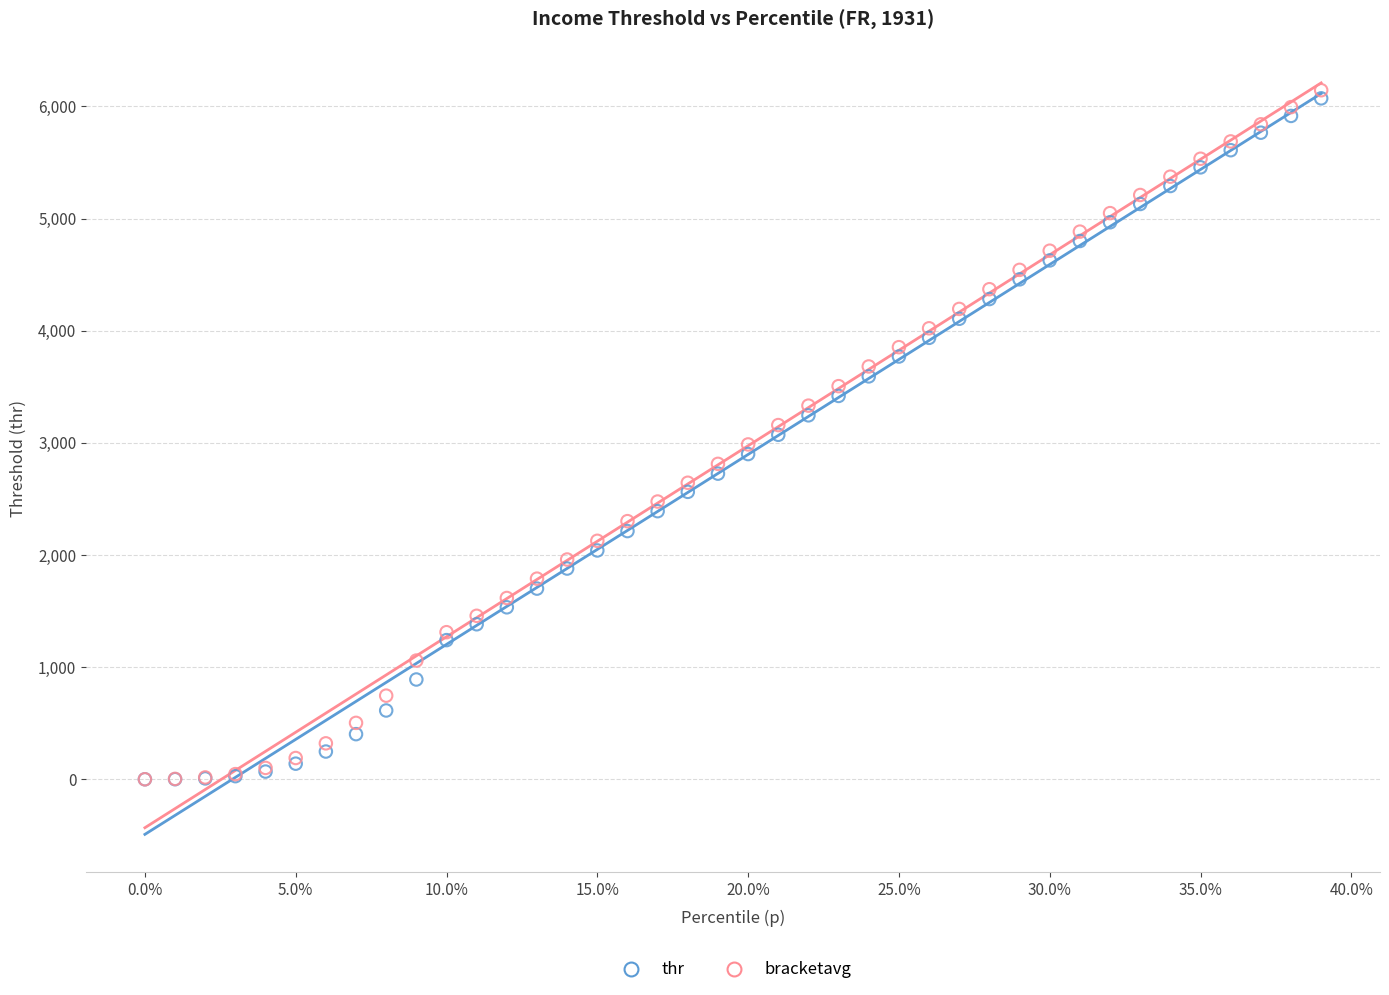

Which series contains the highest Y value?

bracketavg